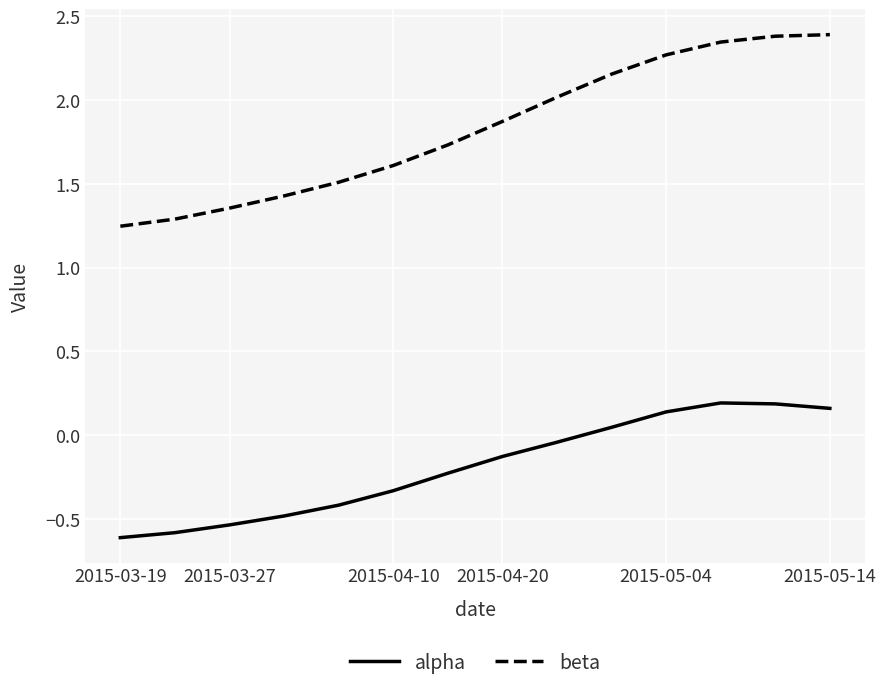

True or false: alpha and beta intersect in this chart.

False